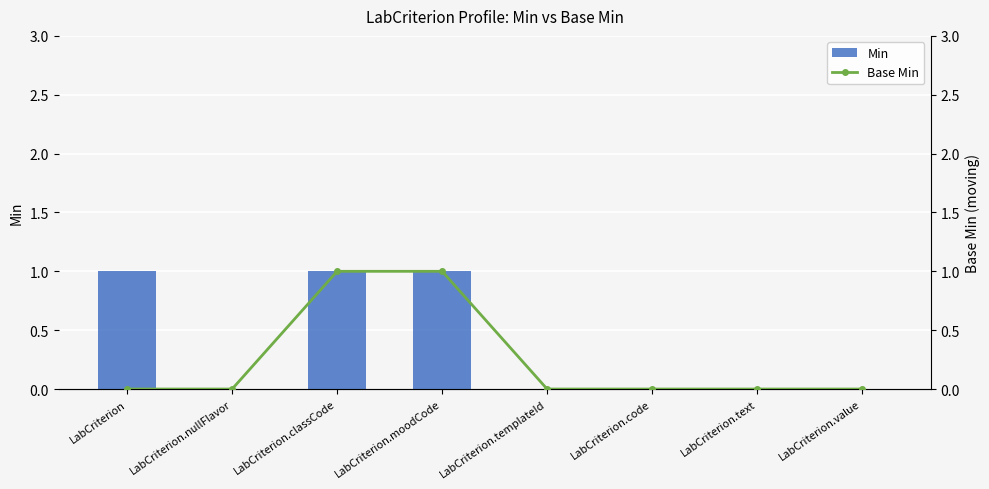

What is the label of the 8th bar from the left?

LabCriterion.value